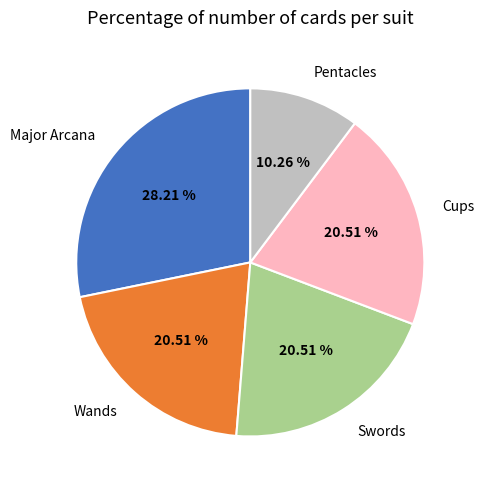

What is the ratio of the value at Pentacles to the value at Wands?

0.5